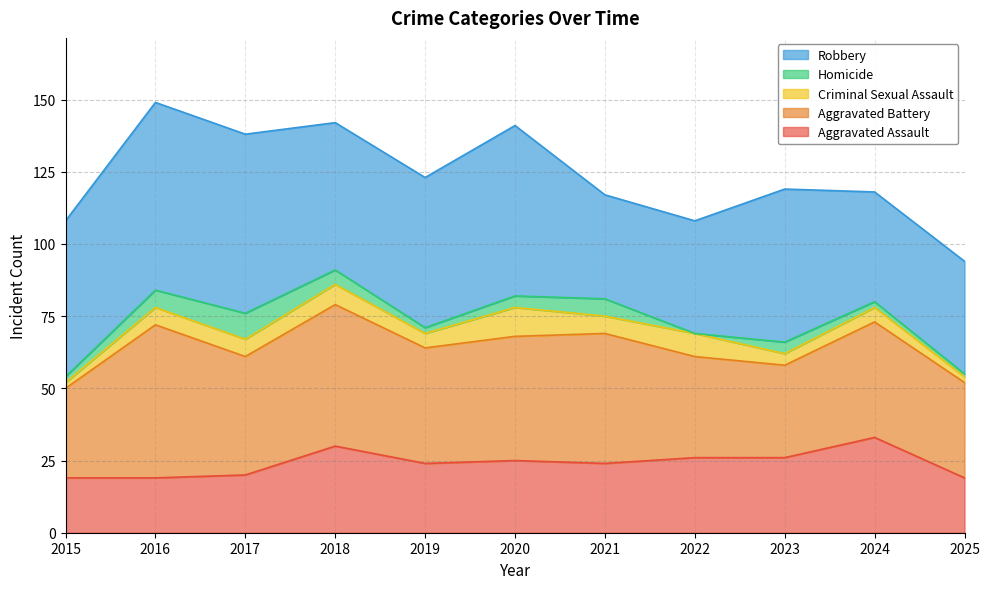

At how many categories does at least one series exceed 59?

2